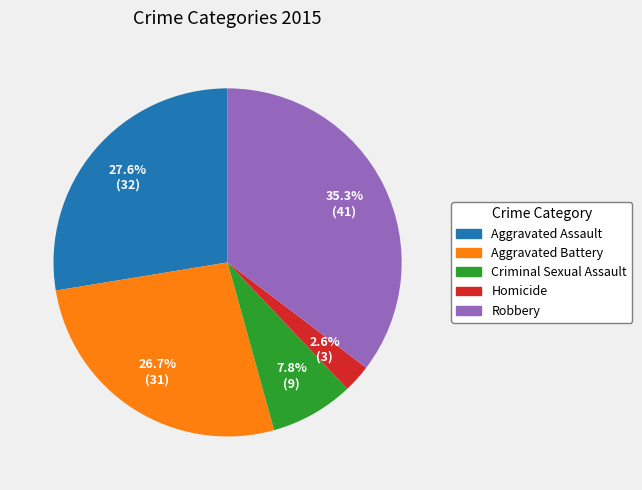

To the nearest percent, what is the difference between the largest and smallest slice percentages?

33%